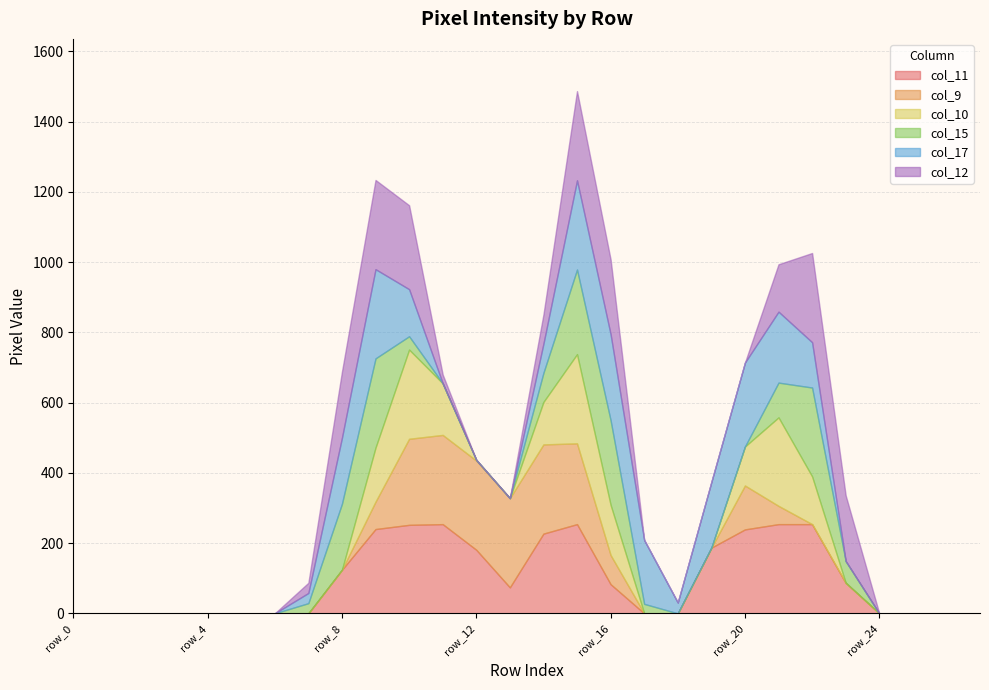

At which label does col_11 first exceed 74?

row_8